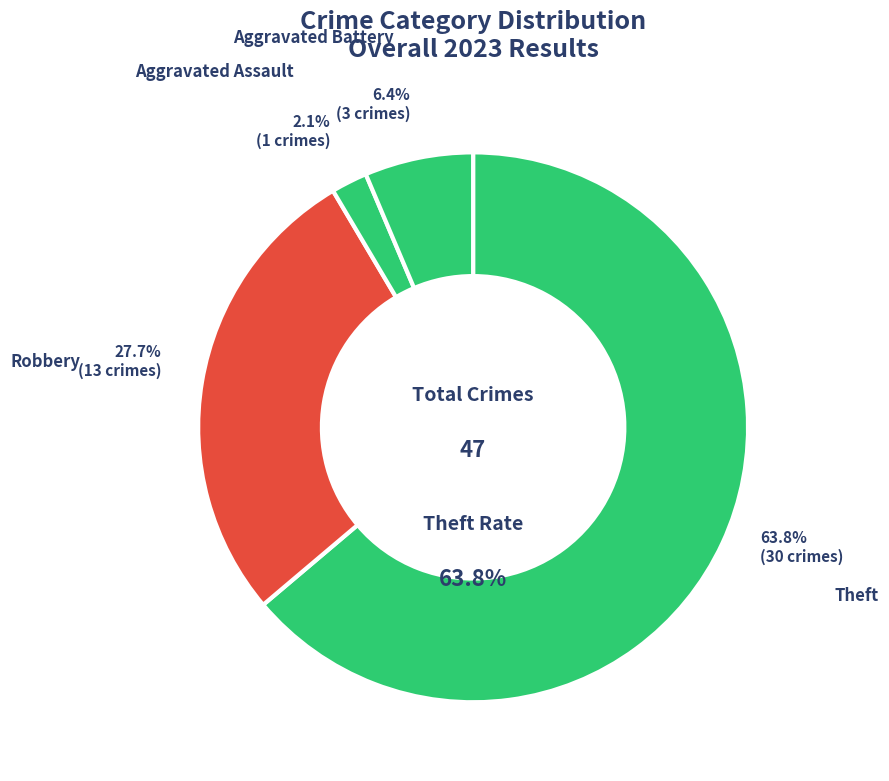

Does any single category account for the majority?

Yes